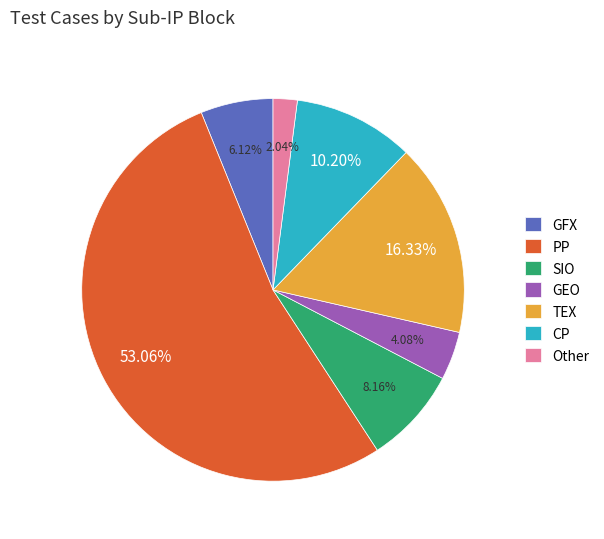

Which slice is the largest?

PP